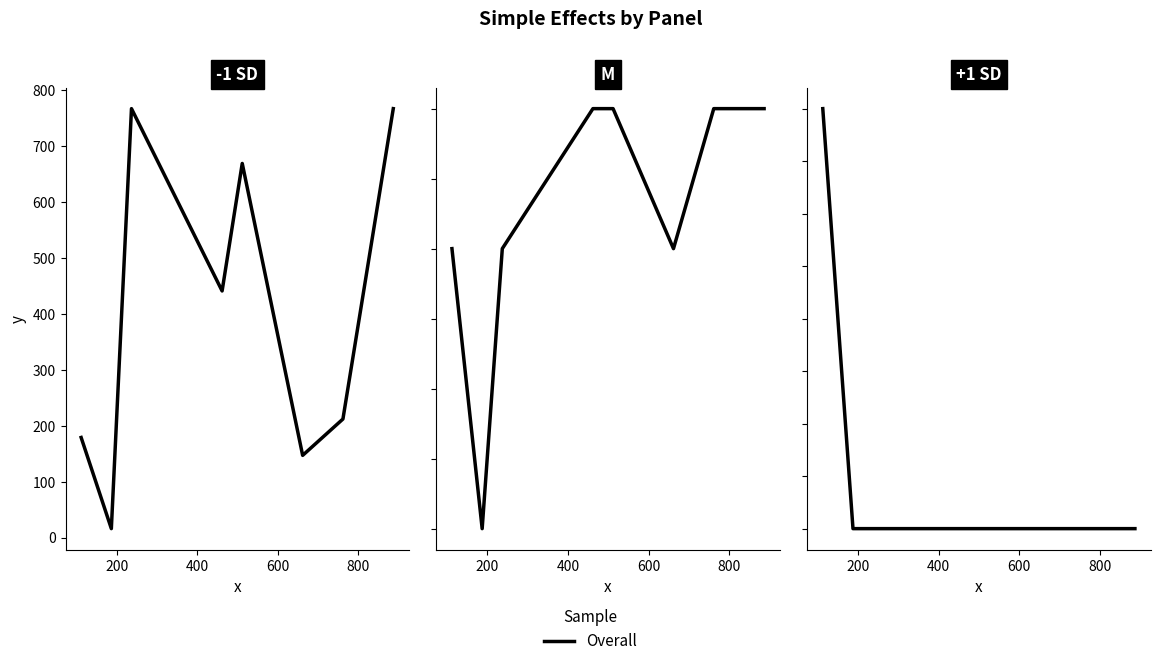

True or false: the data has more than 2 interior local peaks.

False